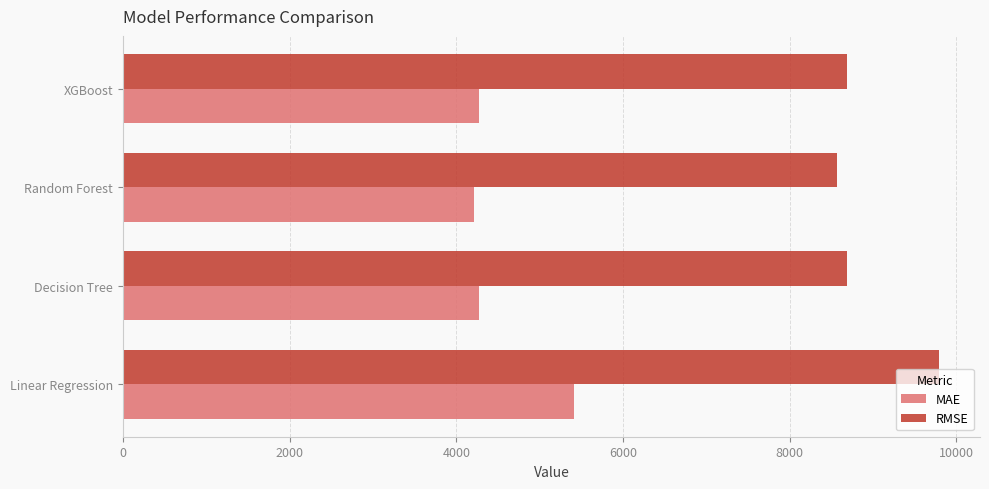

What is the spread (max minus min) of values at Decision Tree?

4413.4